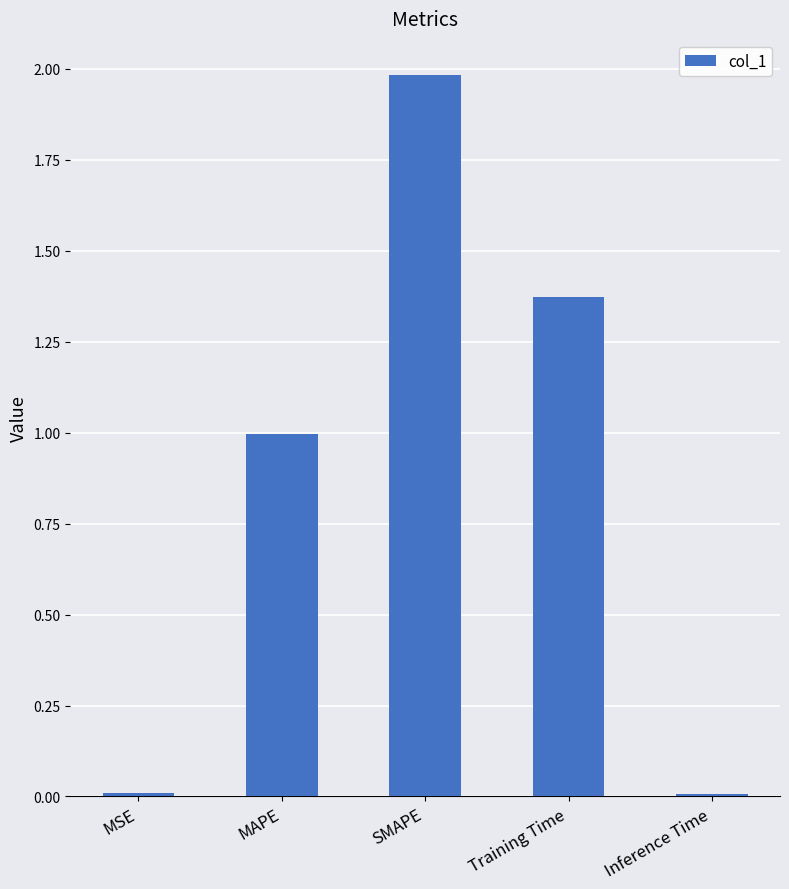

Is it true that the value at Training Time is 2.3?

False